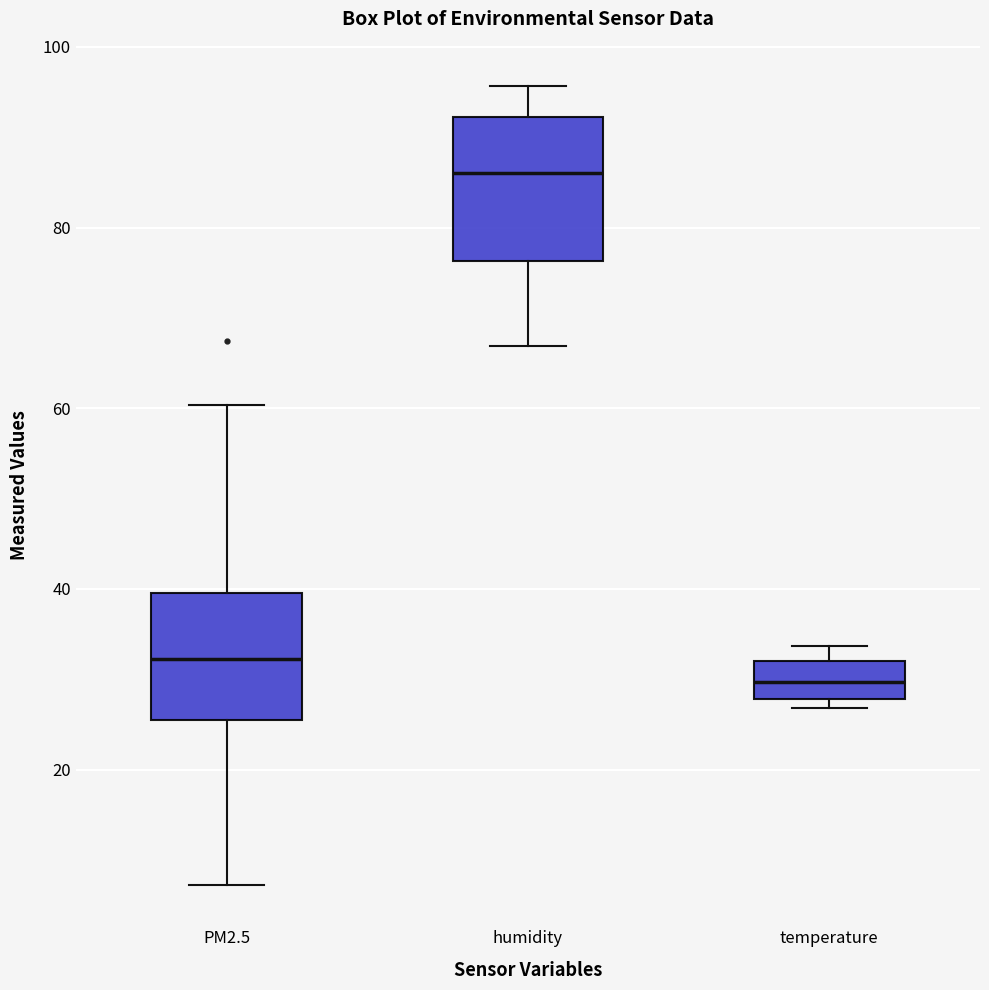

Reading left to right, read every box against the y-axis: the position of its median line, the range the box covers, and the ends of its whiskers. The values are not printed on the chart, so give them approximately, as read against the axis.

PM2.5: median 32, box 26 to 40, whiskers 8 to 60
humidity: median 86, box 76 to 92, whiskers 66 to 96
temperature: median 30, box 28 to 32, whiskers 26 to 34